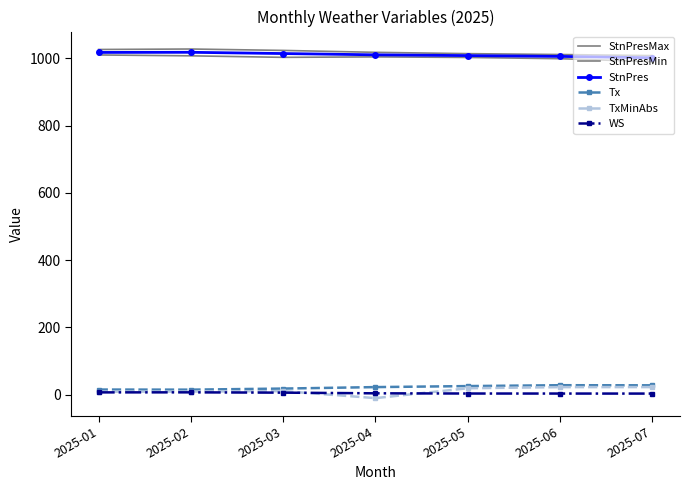

Rank the categories by StnPresMin value from lowest to highest.

2025-07, 2025-06, 2025-05, 2025-03, 2025-04, 2025-02, 2025-01